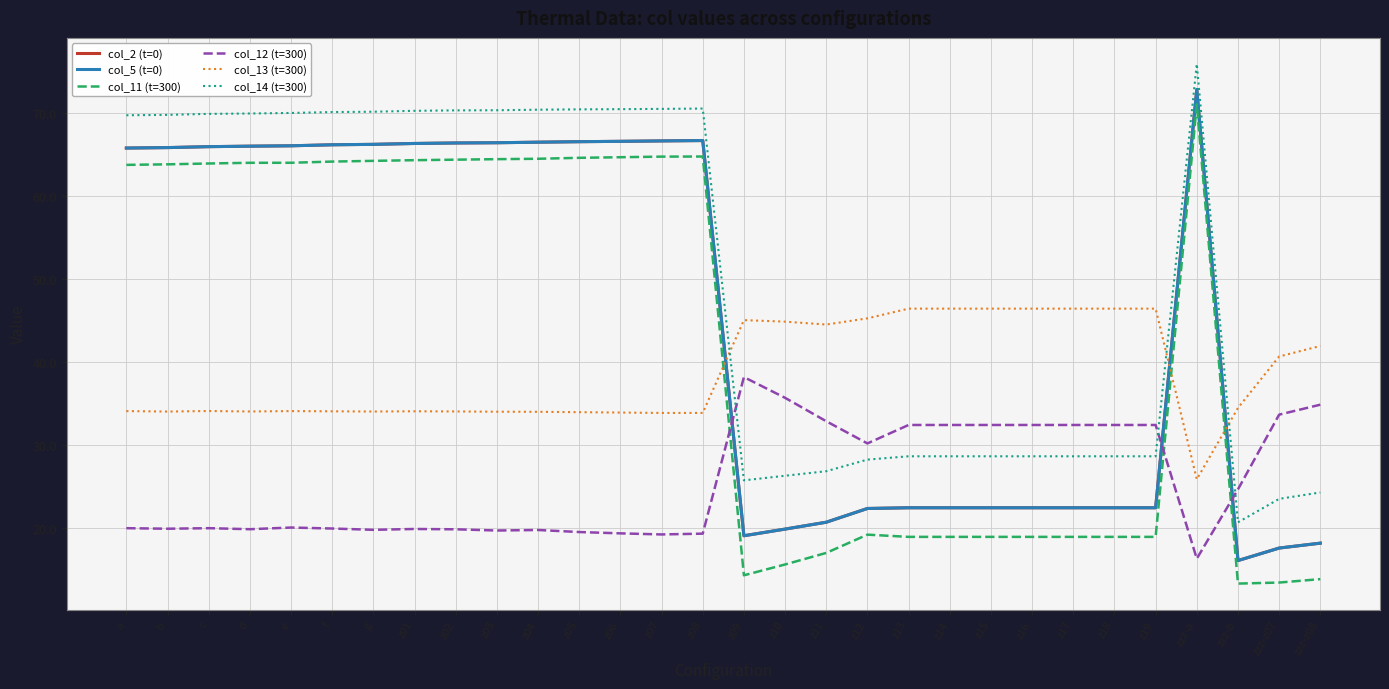

Is this an area chart (filled region under the line)?

No